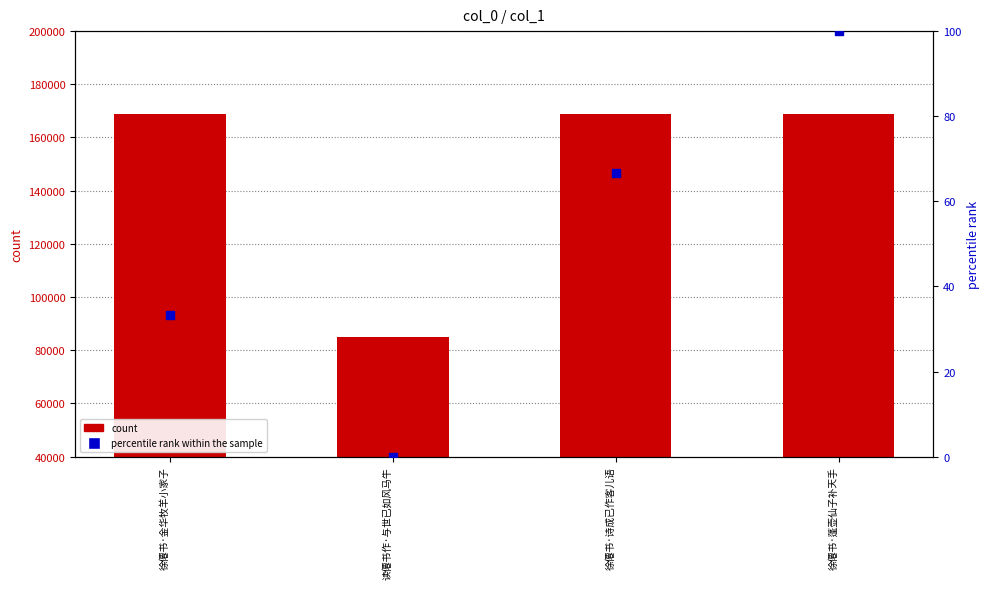

Which series contains the lowest Y value?

percentile rank within the sample